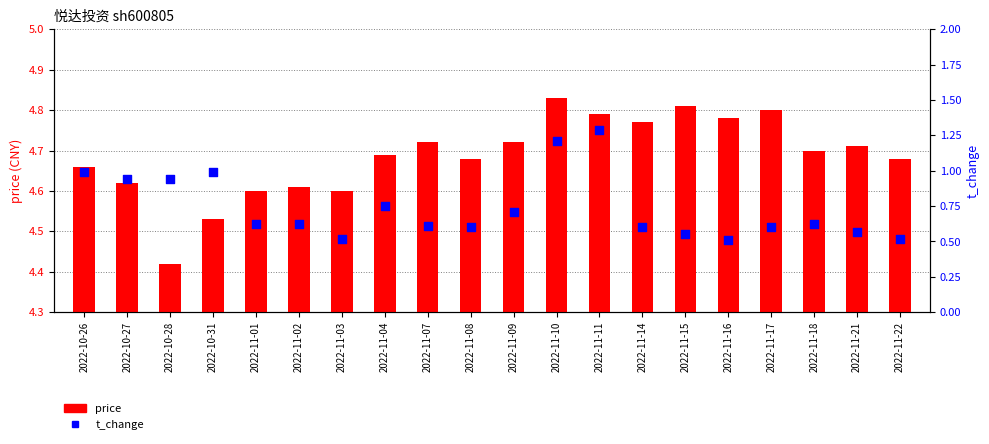

What is the total value across all series at 2022-11-02?

5.2